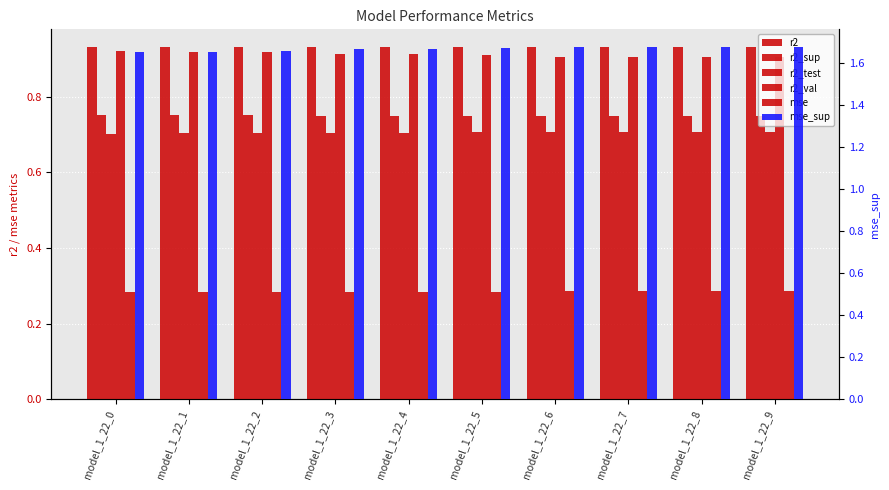

Reading left to right, extract all data points from this chart.

r2: model_1_22_0=0.9	model_1_22_1=0.9	model_1_22_2=0.9	model_1_22_3=0.9	model_1_22_4=0.9	model_1_22_5=0.9	model_1_22_6=0.9	model_1_22_7=0.9	model_1_22_8=0.9	model_1_22_9=0.9
r2_sup: model_1_22_0=0.8	model_1_22_1=0.8	model_1_22_2=0.8	model_1_22_3=0.8	model_1_22_4=0.8	model_1_22_5=0.8	model_1_22_6=0.7	model_1_22_7=0.7	model_1_22_8=0.7	model_1_22_9=0.7
r2_test: model_1_22_0=0.7	model_1_22_1=0.7	model_1_22_2=0.7	model_1_22_3=0.7	model_1_22_4=0.7	model_1_22_5=0.7	model_1_22_6=0.7	model_1_22_7=0.7	model_1_22_8=0.7	model_1_22_9=0.7
r2_val: model_1_22_0=0.9	model_1_22_1=0.9	model_1_22_2=0.9	model_1_22_3=0.9	model_1_22_4=0.9	model_1_22_5=0.9	model_1_22_6=0.9	model_1_22_7=0.9	model_1_22_8=0.9	model_1_22_9=0.9
mse: model_1_22_0=0.3	model_1_22_1=0.3	model_1_22_2=0.3	model_1_22_3=0.3	model_1_22_4=0.3	model_1_22_5=0.3	model_1_22_6=0.3	model_1_22_7=0.3	model_1_22_8=0.3	model_1_22_9=0.3
mse_sup: model_1_22_0=1.7	model_1_22_1=1.7	model_1_22_2=1.7	model_1_22_3=1.7	model_1_22_4=1.7	model_1_22_5=1.7	model_1_22_6=1.7	model_1_22_7=1.7	model_1_22_8=1.7	model_1_22_9=1.7